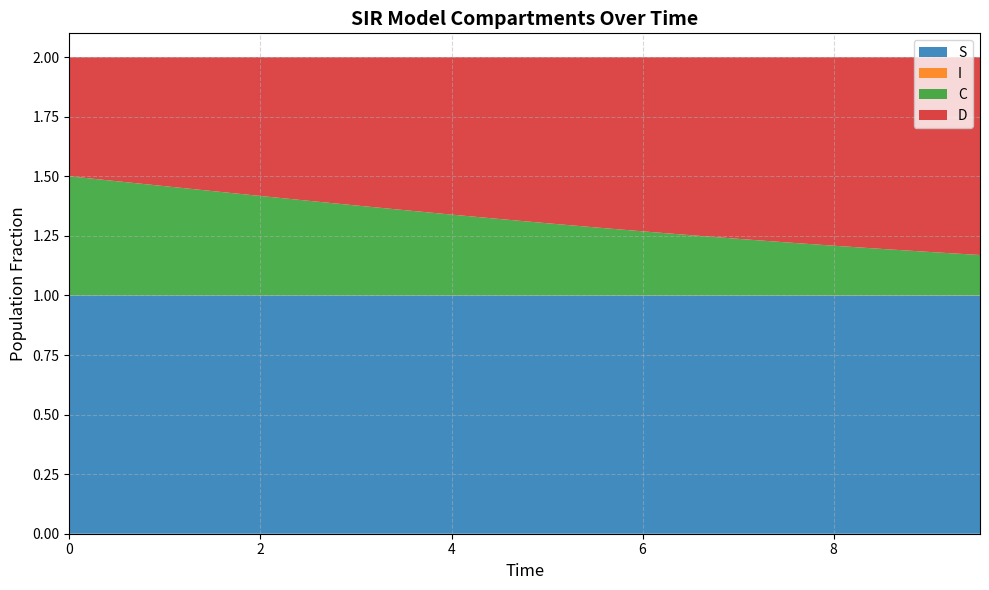

Reading right to left, extract all data points from this chart.

S: 19=1.0	18=1.0	17=1.0	16=1.0	15=1.0	14=1.0	13=1.0	12=1.0	11=1.0	10=1.0	9=1.0	8=1.0	7=1.0	6=1.0	5=1.0	4=1.0	3=1.0	2=1.0	1=1.0	0=1.0
I: 19=0.0	18=0.0	17=0.0	16=0.0	15=0.0	14=0.0	13=0.0	12=0.0	11=0.0	10=0.0	9=0.0	8=0.0	7=0.0	6=0.0	5=0.0	4=0.0	3=0.0	2=0.0	1=0.0	0=0.0
C: 19=0.2	18=0.2	17=0.2	16=0.2	15=0.2	14=0.2	13=0.3	12=0.3	11=0.3	10=0.3	9=0.3	8=0.3	7=0.4	6=0.4	5=0.4	4=0.4	3=0.4	2=0.5	1=0.5	0=0.5
D: 19=0.8	18=0.8	17=0.8	16=0.8	15=0.8	14=0.8	13=0.7	12=0.7	11=0.7	10=0.7	9=0.7	8=0.7	7=0.6	6=0.6	5=0.6	4=0.6	3=0.6	2=0.5	1=0.5	0=0.5